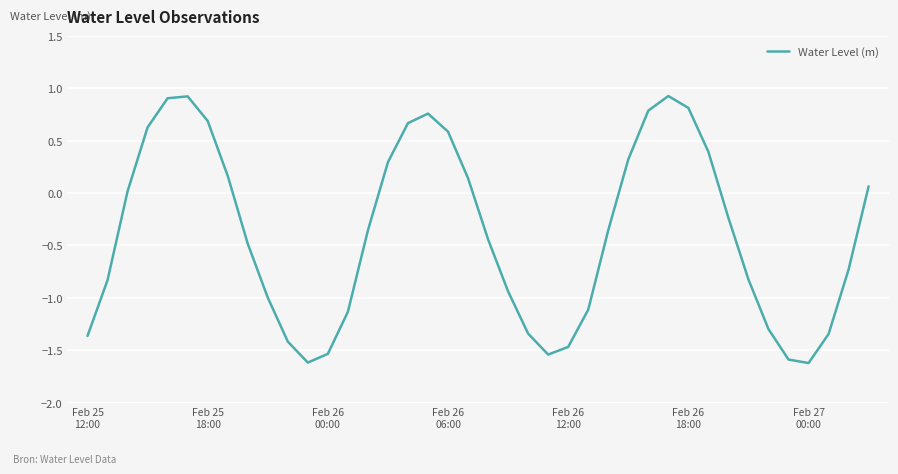

What is the greatest value displayed?

0.9